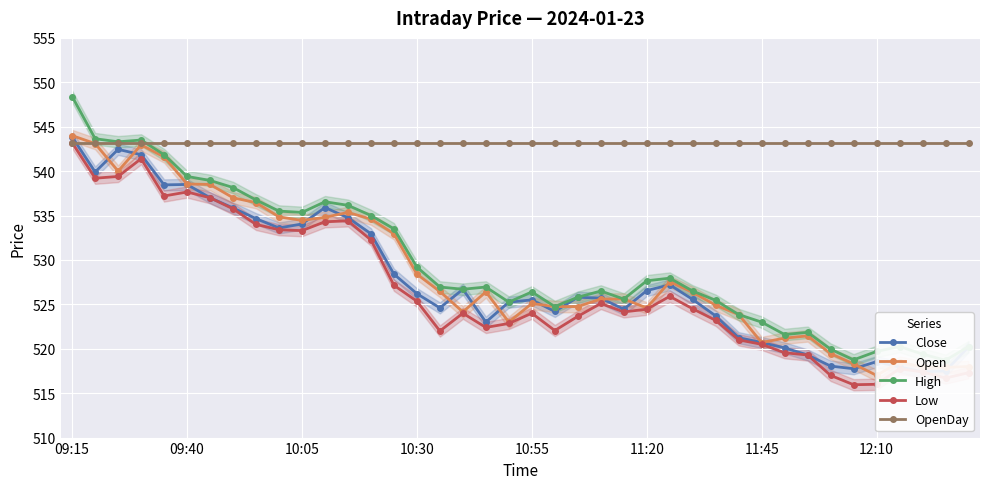

The value of Low at 13 is 797.5. True or false?

False